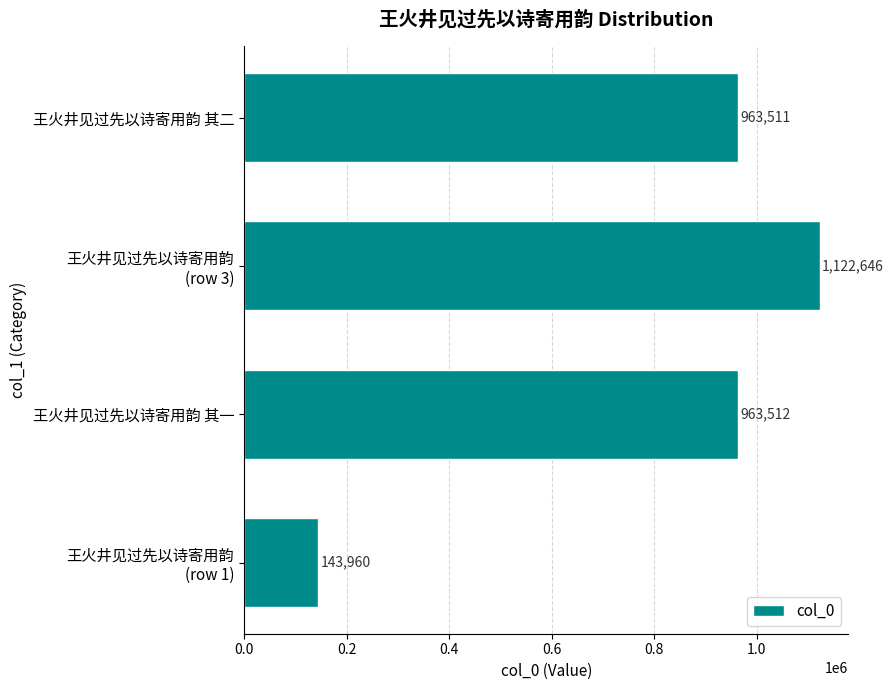

List the labels in order of value, largest first.

王火井见过先以诗寄用韵
(row 3), 王火井见过先以诗寄用韵 其一, 王火井见过先以诗寄用韵 其二, 王火井见过先以诗寄用韵
(row 1)